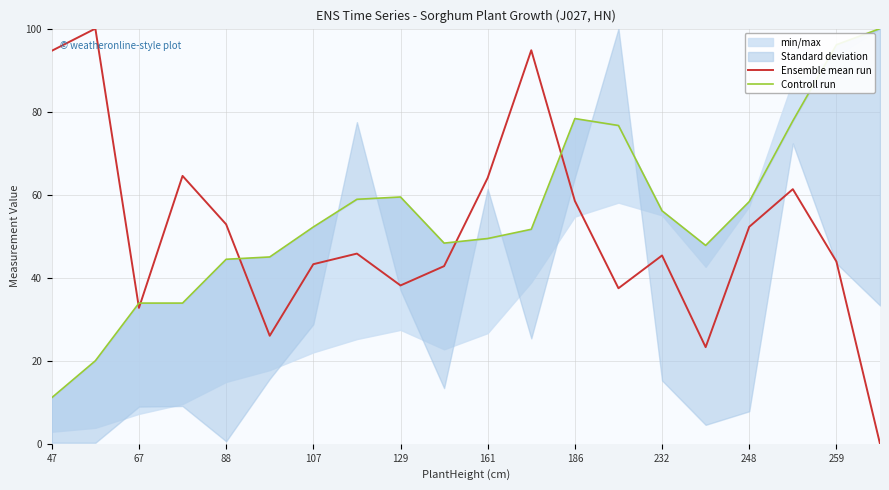

The value of Ensemble mean run at 232 is 27.8. True or false?

False